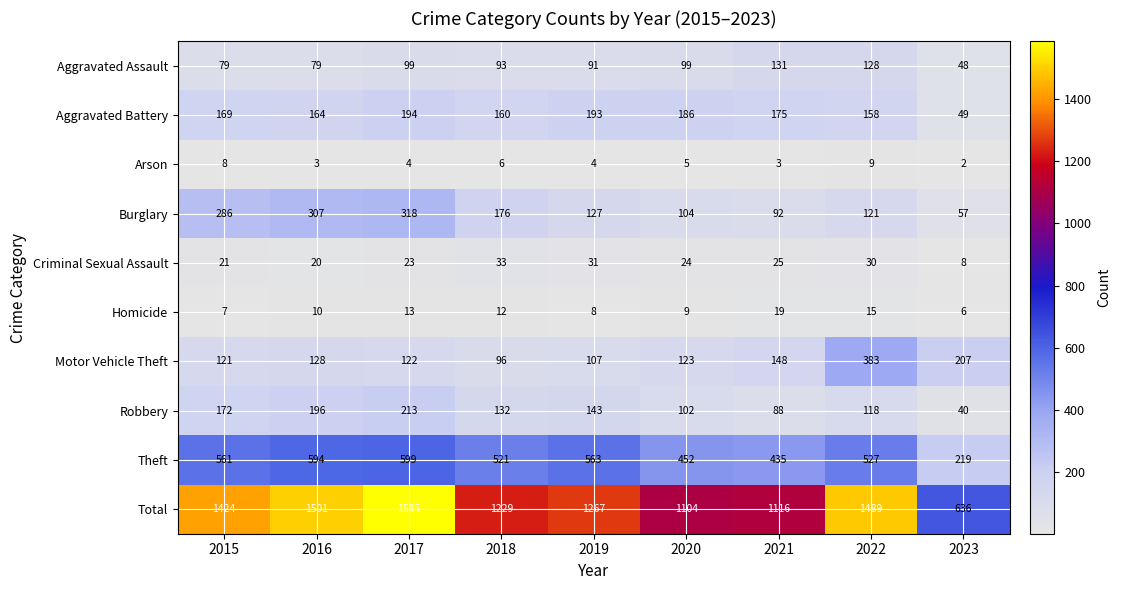

The Aggravated Battery series shows 307 at 2017. True or false?

False